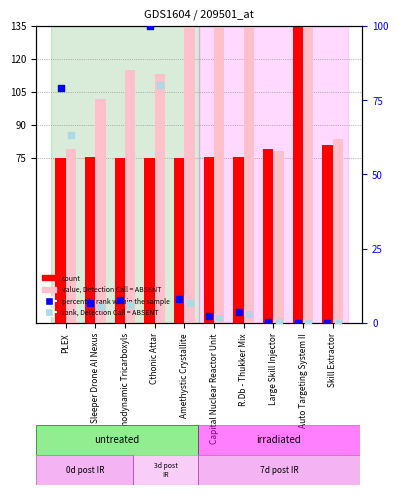

Is the value of value, Detection Call = ABSENT at Large Skill Injector greater than the value of percentile rank within the sample at Sleeper Drone AI Nexus?

Yes